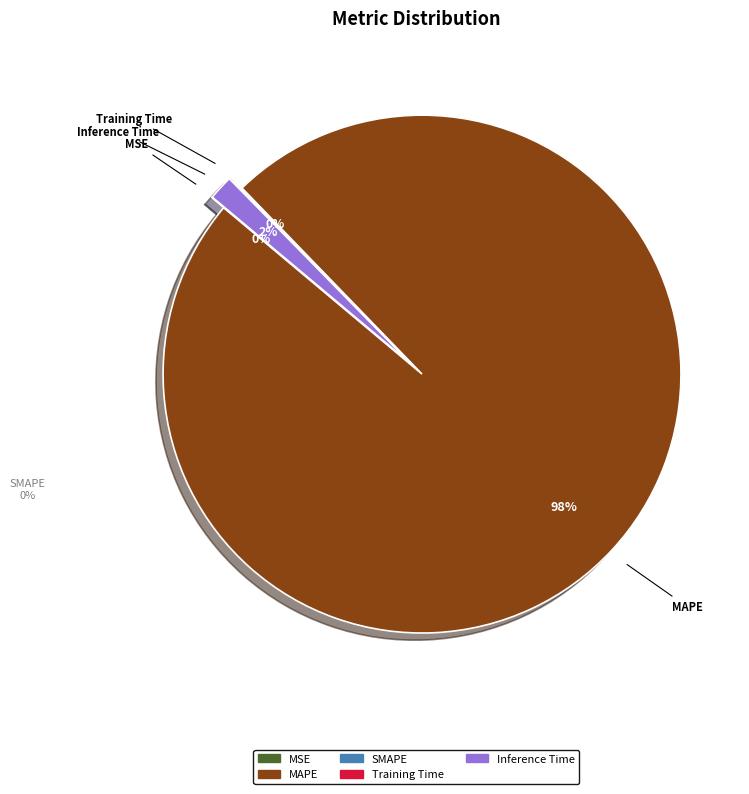

Rank the categories by value from lowest to highest.

SMAPE, MSE, Training Time, Inference Time, MAPE